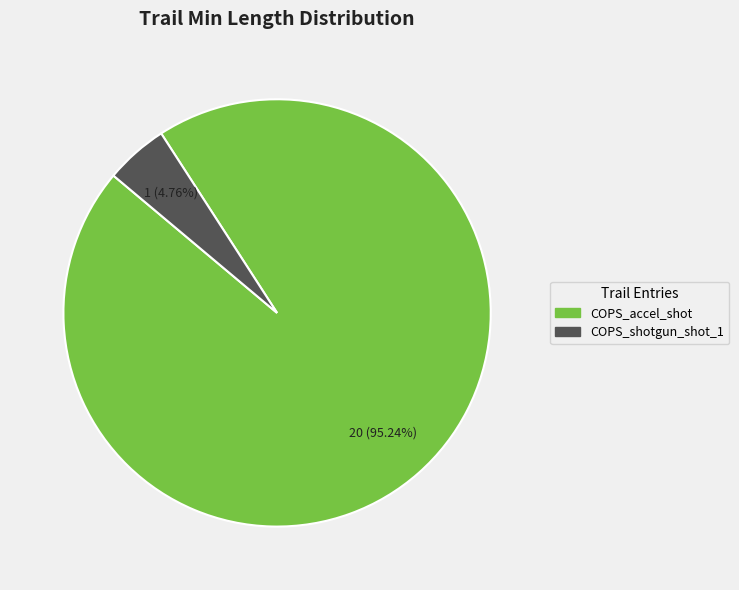

What is the total percentage of COPS_shotgun_shot_1 and COPS_accel_shot?

100.0%